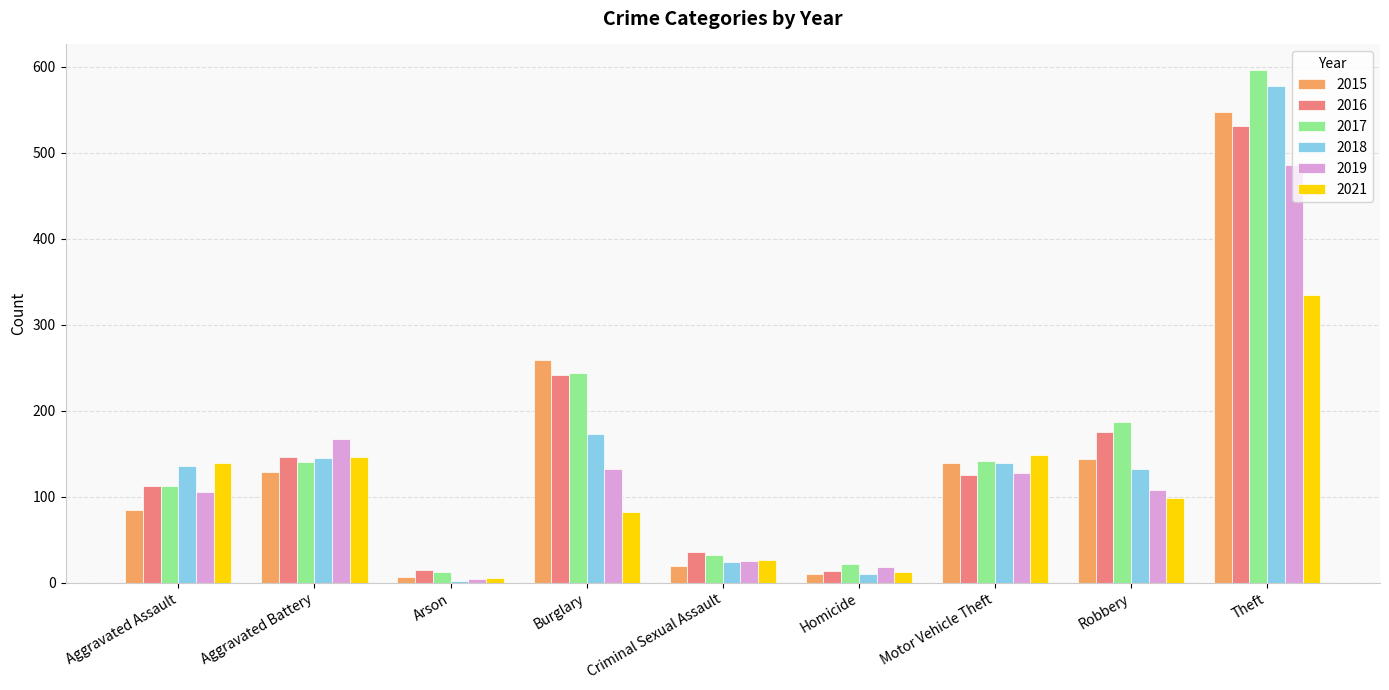

What is the difference between the maximum and minimum values in the 2018 series?

576